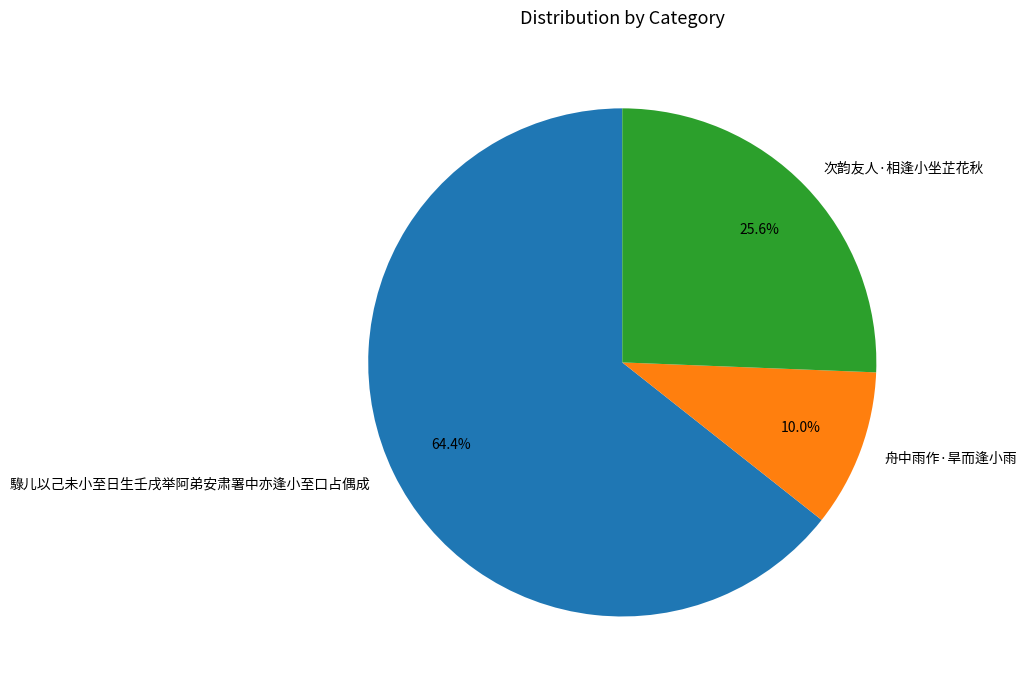

To the nearest percent, what is the difference between the largest and smallest slice percentages?

54%